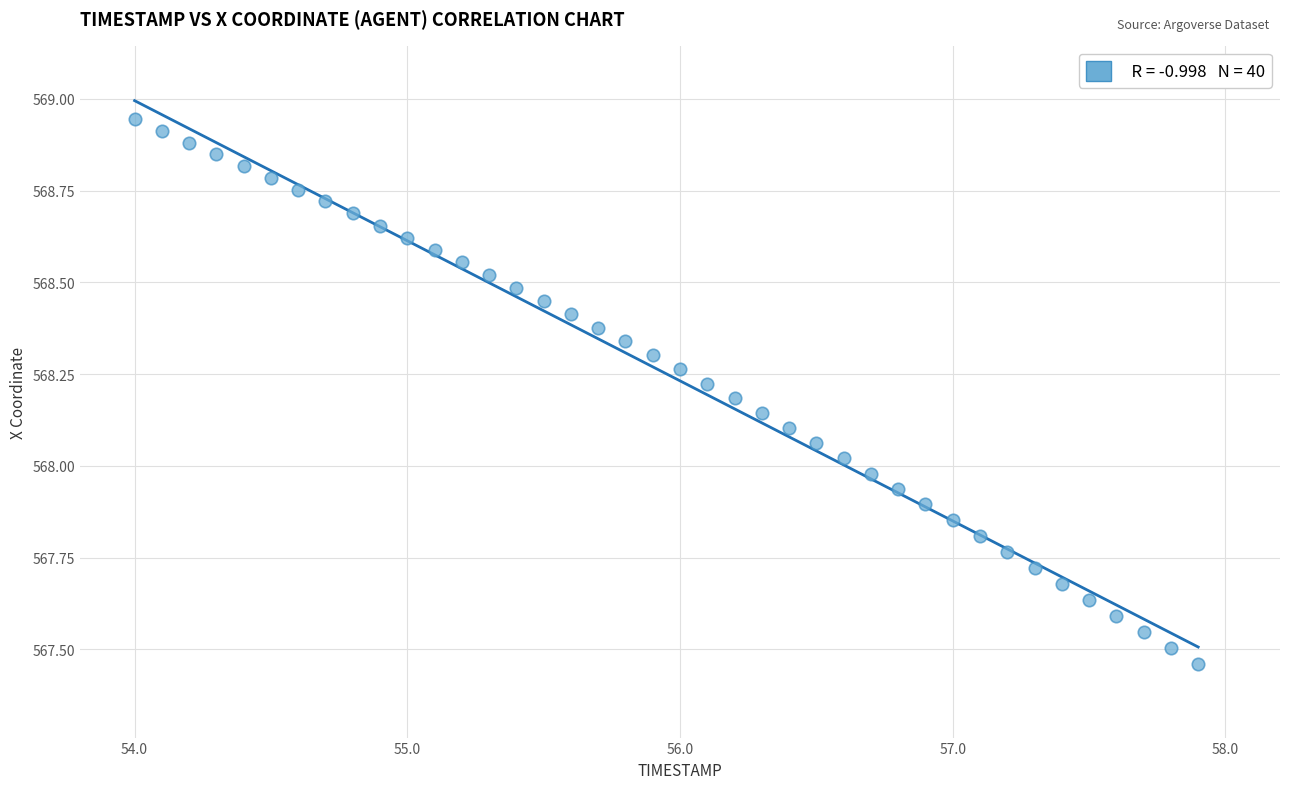

What is the range of X values (max minus min)?

3.9